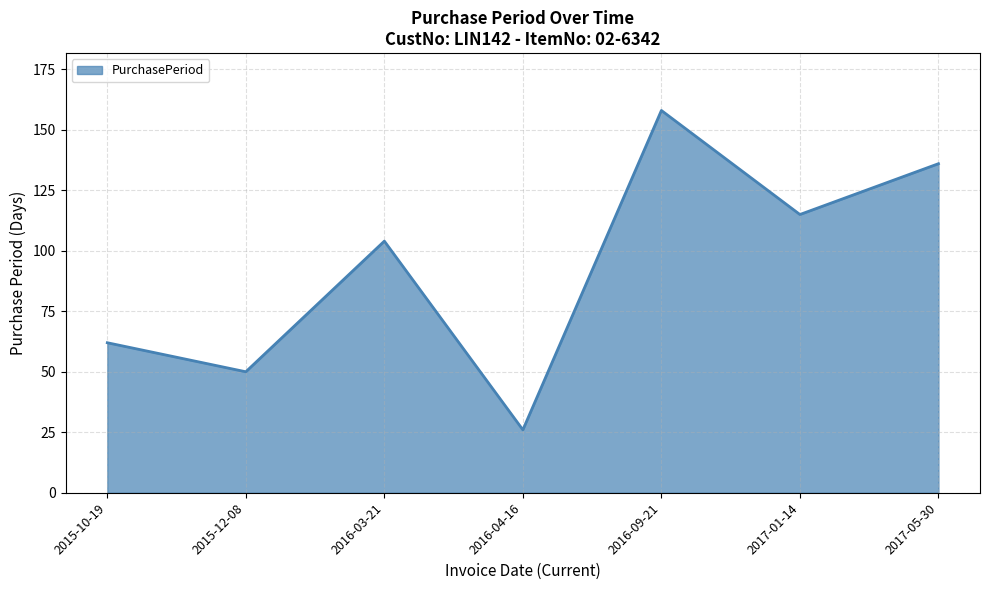

What position from the right is 2015-10-19?

7